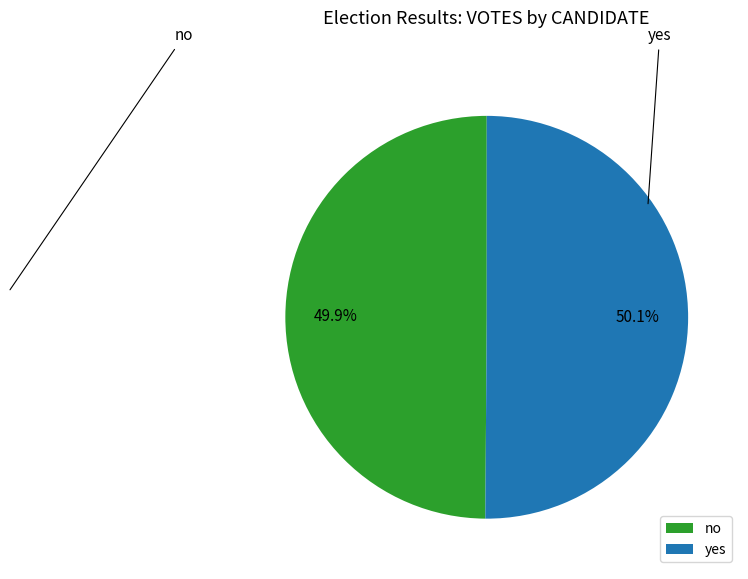

How many slices are in this pie chart?

2